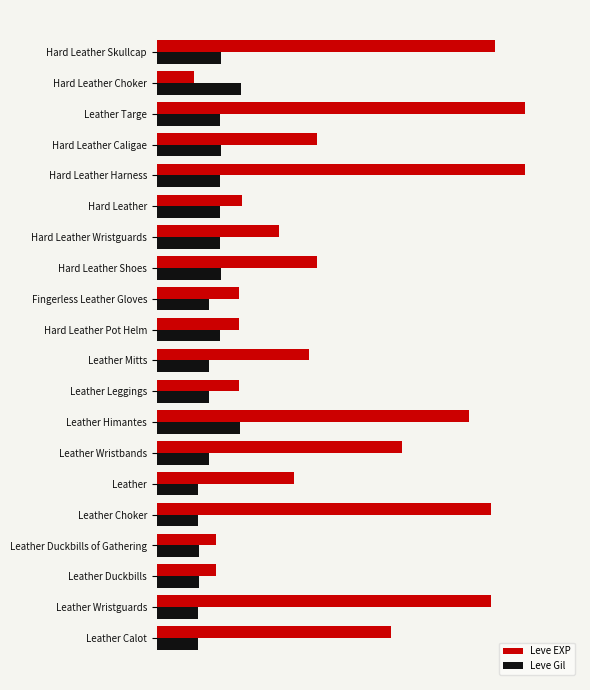

What are all the series names shown in the legend?

Leve EXP, Leve Gil